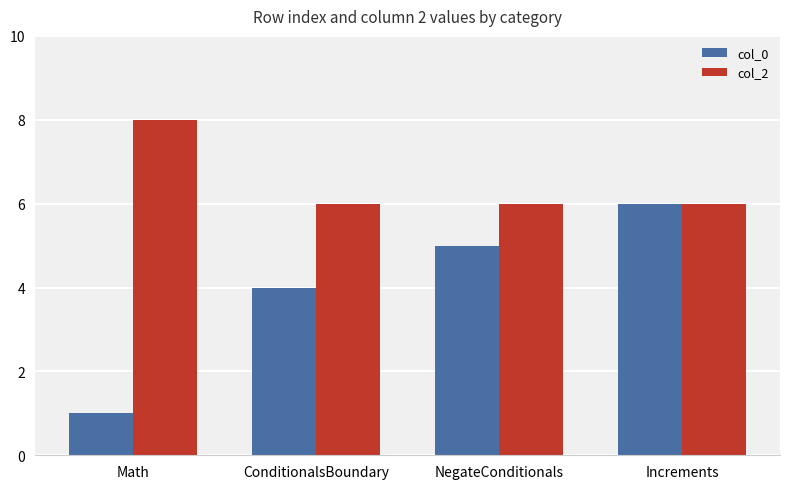

How many data points in col_0 are less than 5?

2